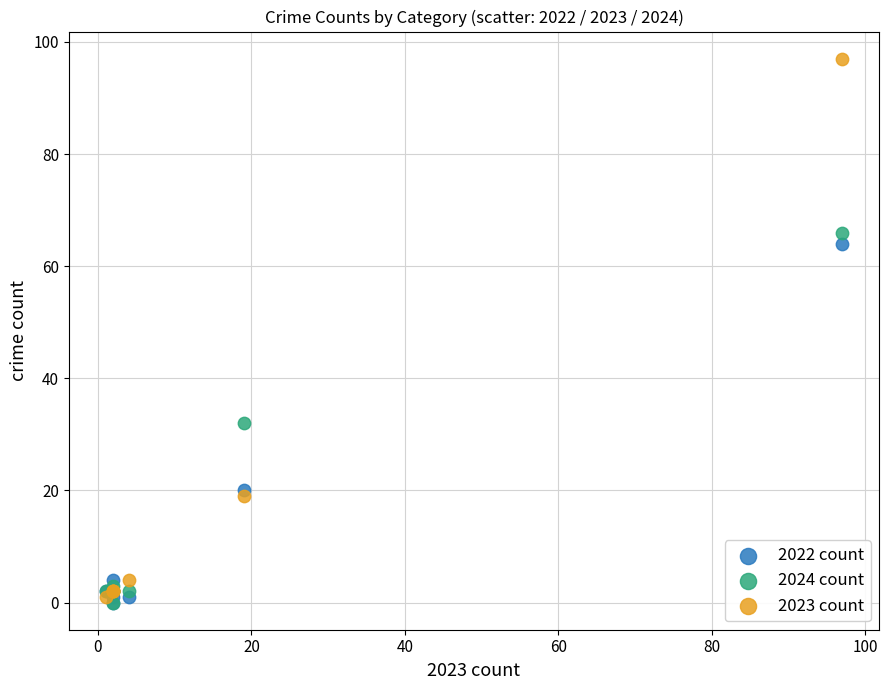

What are all the series names shown in the legend?

2022 count, 2024 count, 2023 count